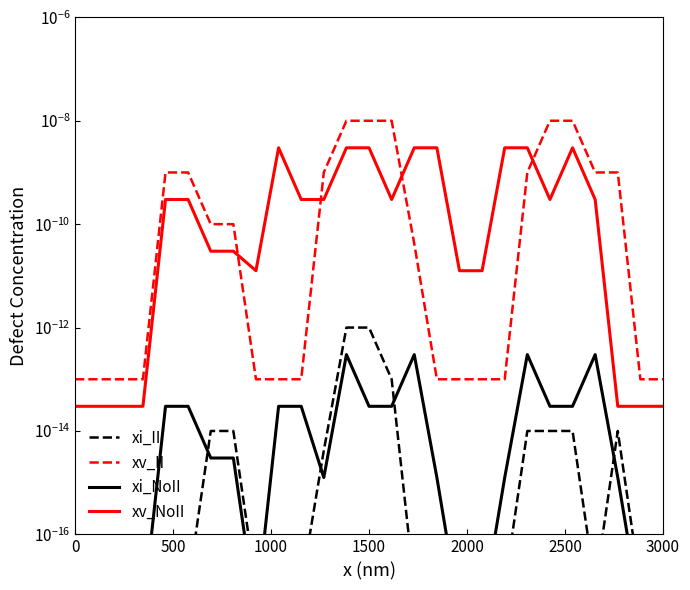

At 1500, list the series in order from smallest to largest.

xi_NoII, xi_II, xv_NoII, xv_II